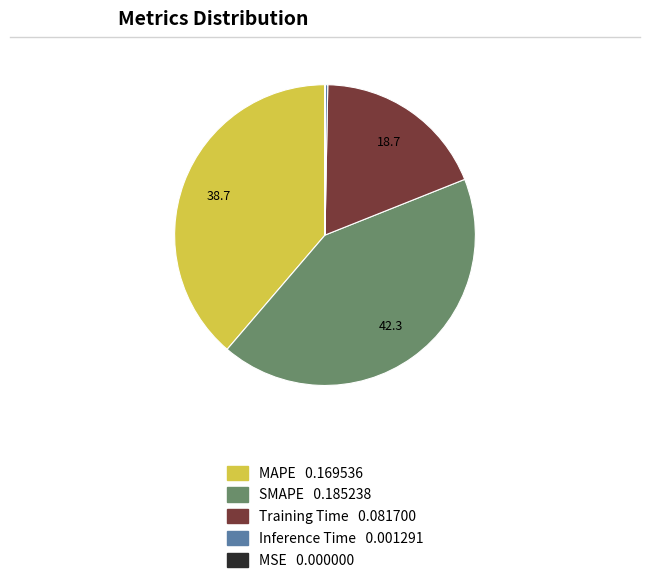

Which slice is the largest?

SMAPE